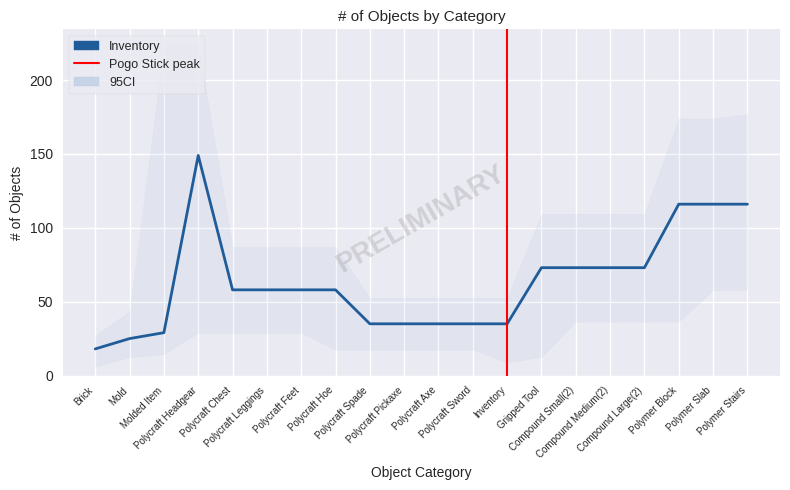

Does the chart display data point markers on the line(s)?

No